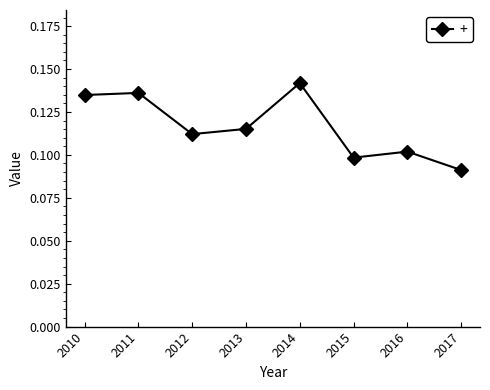

How many lines are shown in the chart?

1